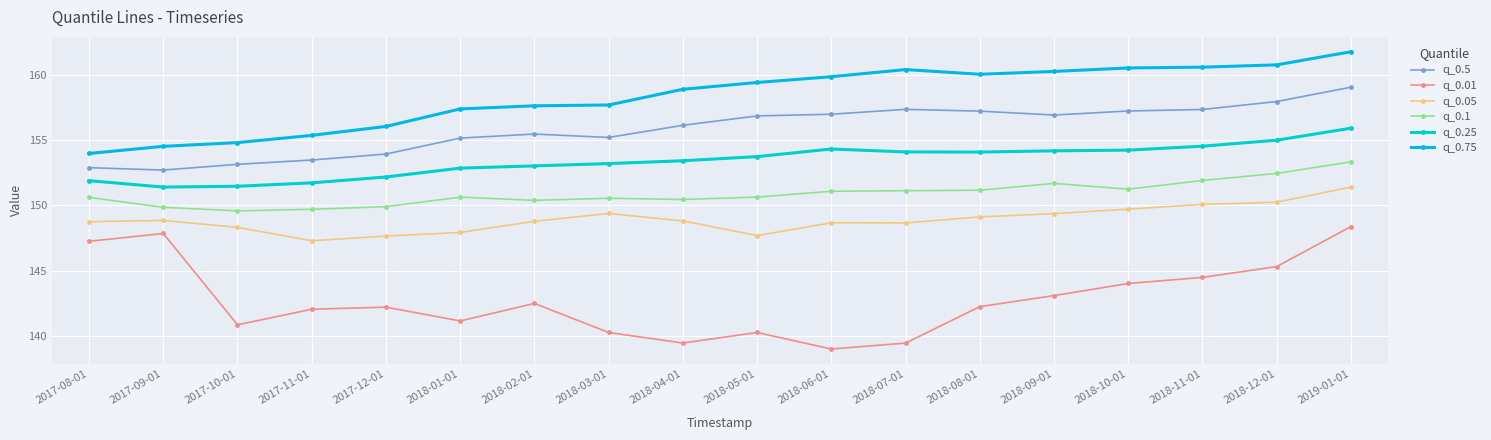

Which series has the largest total across all categories?

q_0.75